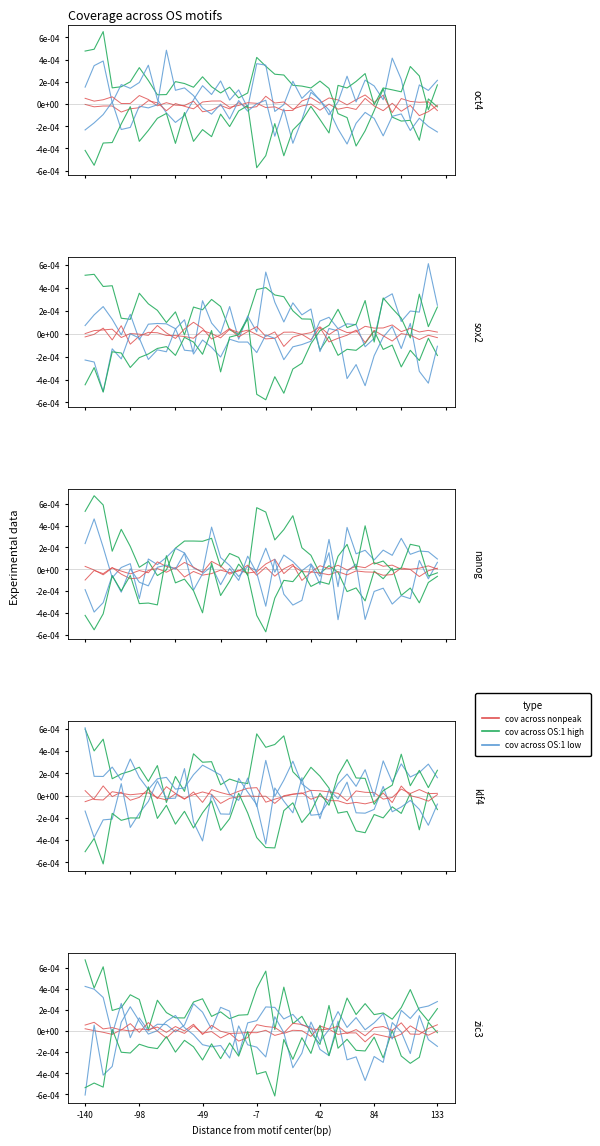

Which series has the widest spread of values?

cov across OS:1 high